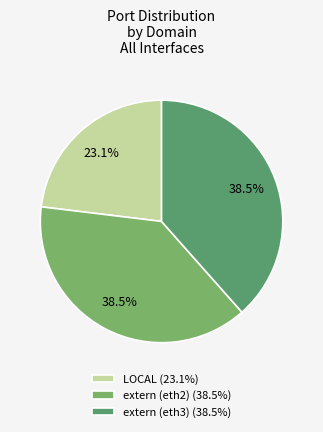

Approximately how many times larger is the value at LOCAL compared to extern (eth2)?

0.6